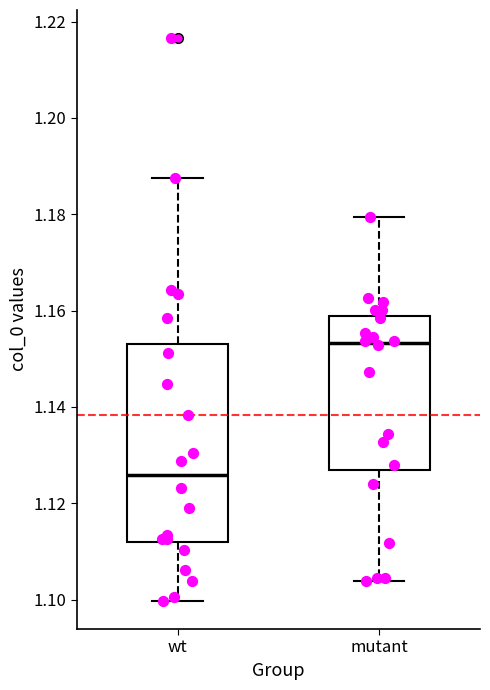

Where does the lower whisker of the box for mutant end on the y-axis? The values are not printed on the chart, so give them approximately, as read against the axis.

1.104